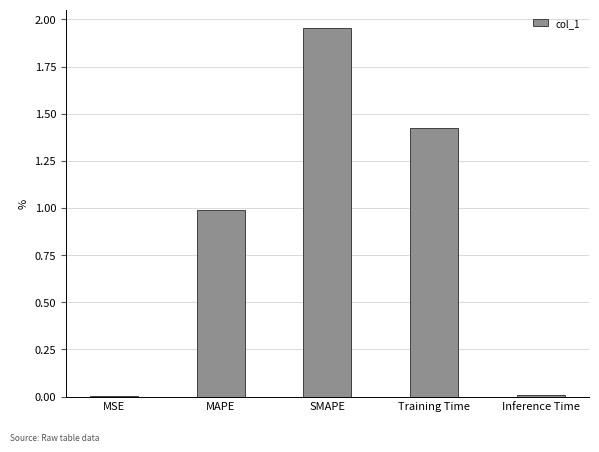

The value at MAPE is 1.0. True or false?

True